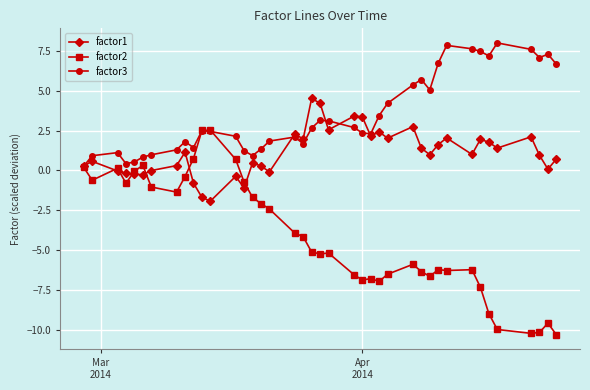

How many categories are shown in the chart?

40